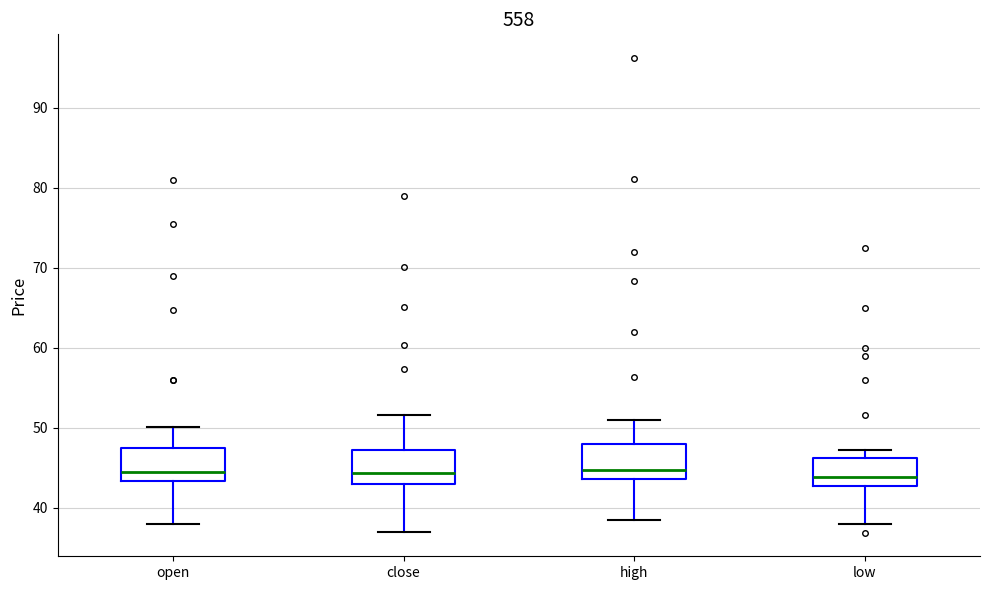

Where is the upper edge of the box for open on the y-axis? The values are not printed on the chart, so give them approximately, as read against the axis.

48